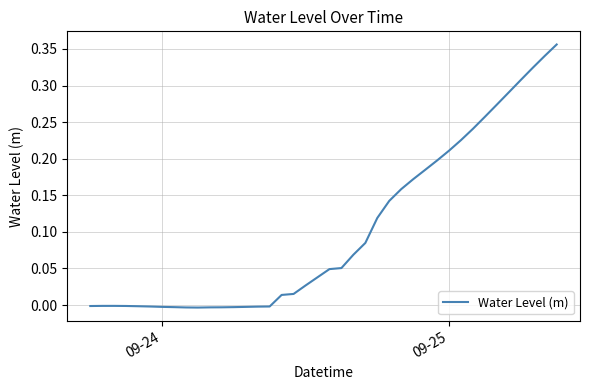

What is the average value?

0.1